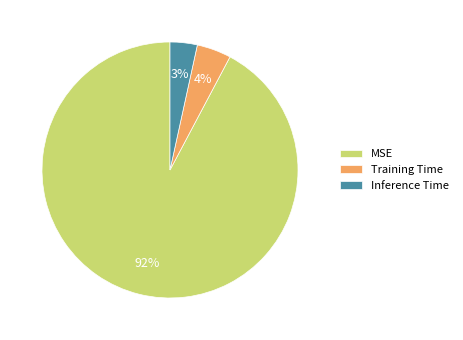

Which category accounts for the majority?

MSE